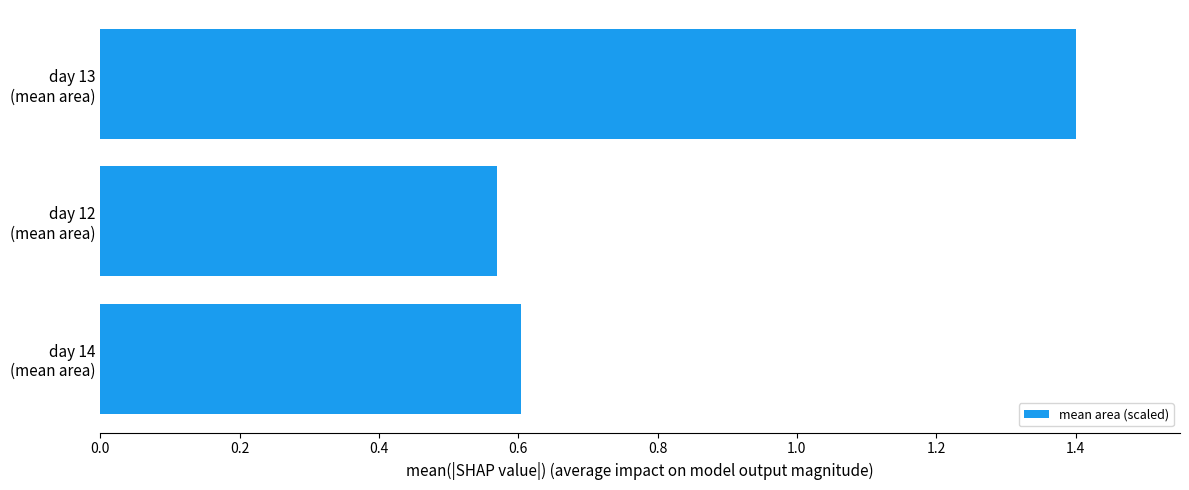

List the labels in order of value, largest first.

day 13
(mean area), day 14
(mean area), day 12
(mean area)